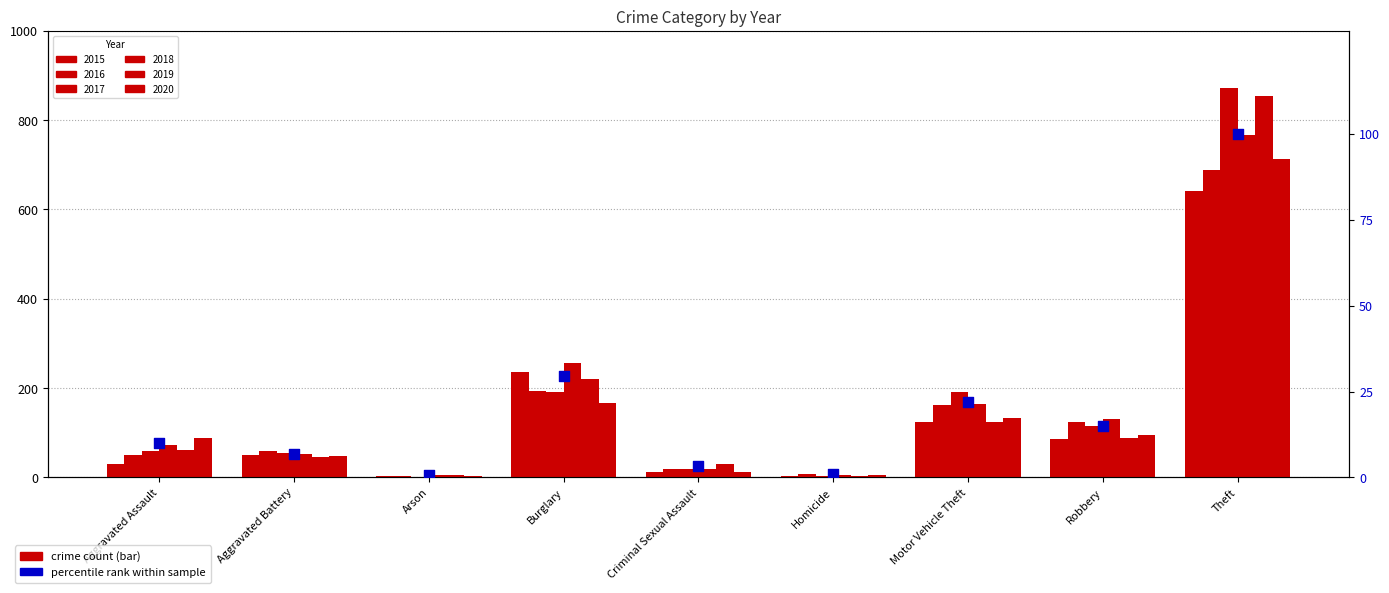

Between Theft and Robbery, which is larger?

Theft